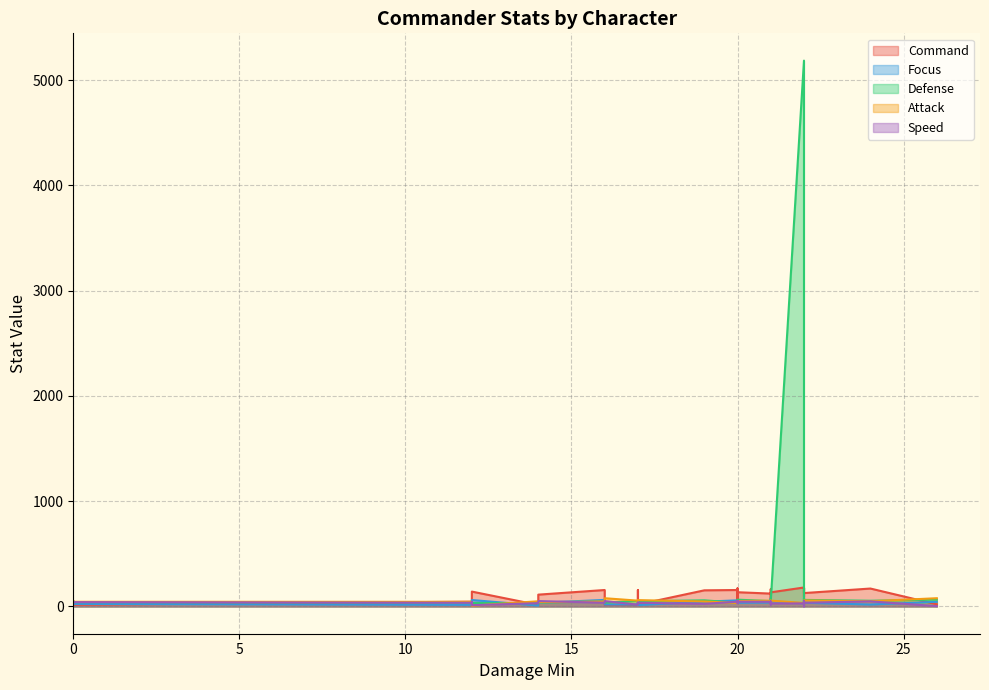

Does the chart have visible grid lines?

Yes